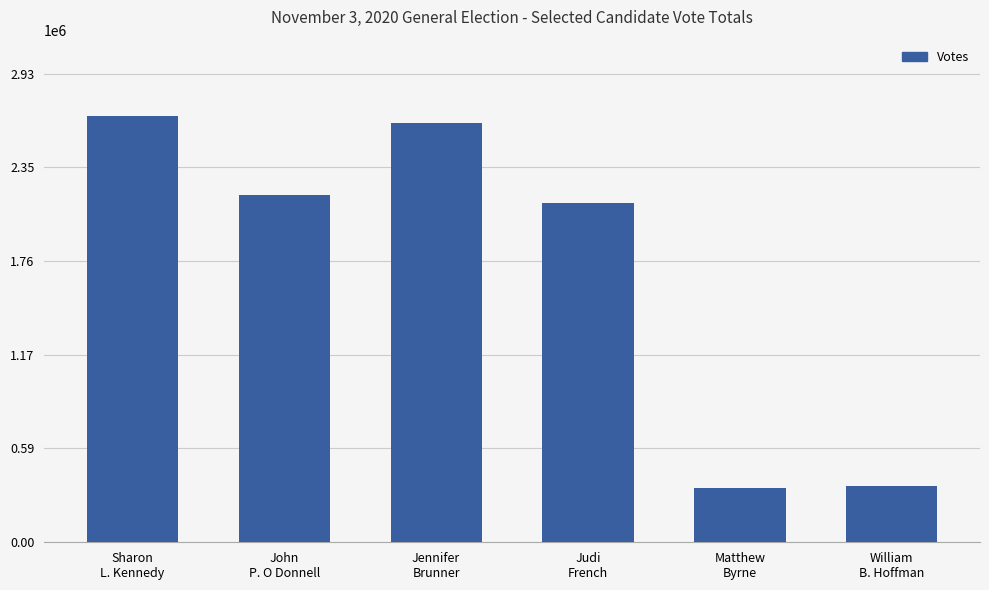

Are the bars grouped side by side (vs. stacked)?

No